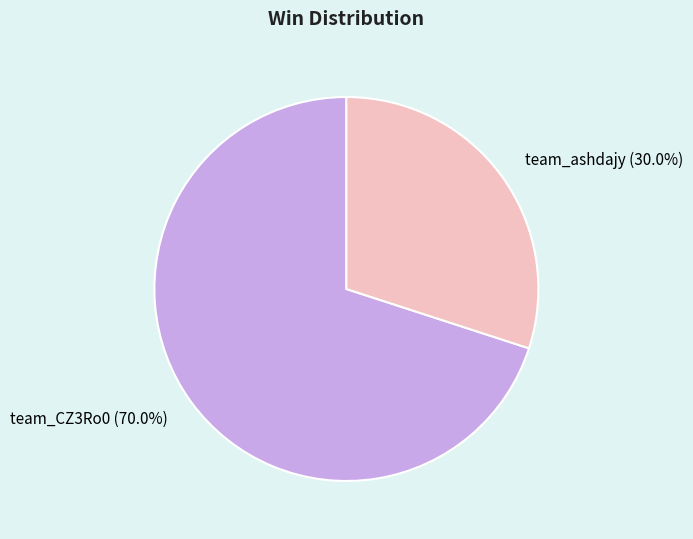

Is it true that team_ashdajy is 39% of the pie?

False